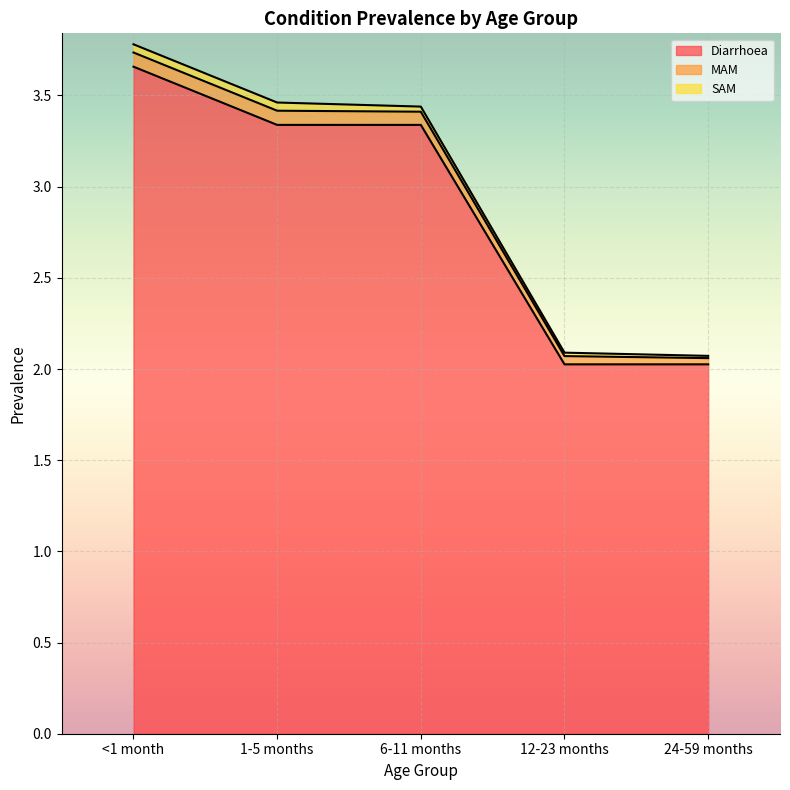

How many data points does each series have?

5